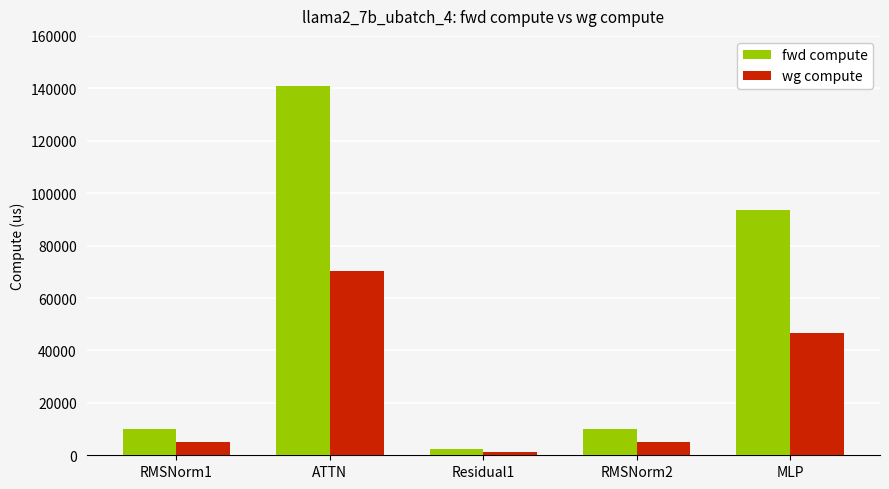

How many distinct data groups are displayed?

2